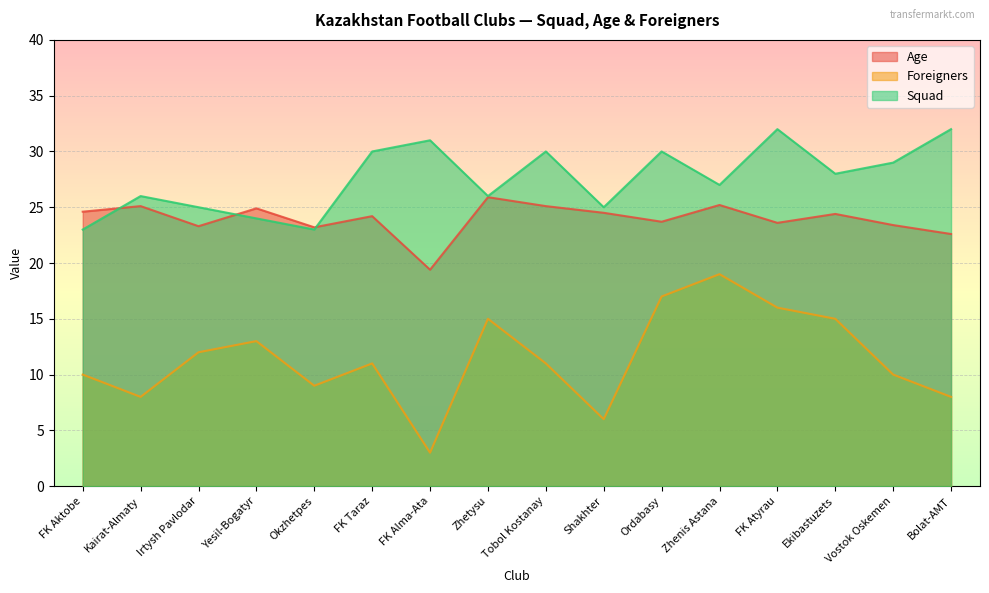

Reading left to right, transcribe all the data shown in this chart.

Age: FK Aktobe=24.6	Kairat-Almaty=25.1	Irtysh Pavlodar=23.3	Yesil-Bogatyr=24.9	Okzhetpes=23.2	FK Taraz=24.2	FK Alma-Ata=19.4	Zhetysu=25.9	Tobol Kostanay=25.1	Shakhter=24.5	Ordabasy=23.7	Zhenis Astana=25.2	FK Atyrau=23.6	Ekibastuzets=24.4	Vostok Oskemen=23.4	Bolat-AMT=22.6
Foreigners: FK Aktobe=10.0	Kairat-Almaty=8.0	Irtysh Pavlodar=12.0	Yesil-Bogatyr=13.0	Okzhetpes=9.0	FK Taraz=11.0	FK Alma-Ata=3.0	Zhetysu=15.0	Tobol Kostanay=11.0	Shakhter=6.0	Ordabasy=17.0	Zhenis Astana=19.0	FK Atyrau=16.0	Ekibastuzets=15.0	Vostok Oskemen=10.0	Bolat-AMT=8.0
Squad: FK Aktobe=23.0	Kairat-Almaty=26.0	Irtysh Pavlodar=25.0	Yesil-Bogatyr=24.0	Okzhetpes=23.0	FK Taraz=30.0	FK Alma-Ata=31.0	Zhetysu=26.0	Tobol Kostanay=30.0	Shakhter=25.0	Ordabasy=30.0	Zhenis Astana=27.0	FK Atyrau=32.0	Ekibastuzets=28.0	Vostok Oskemen=29.0	Bolat-AMT=32.0